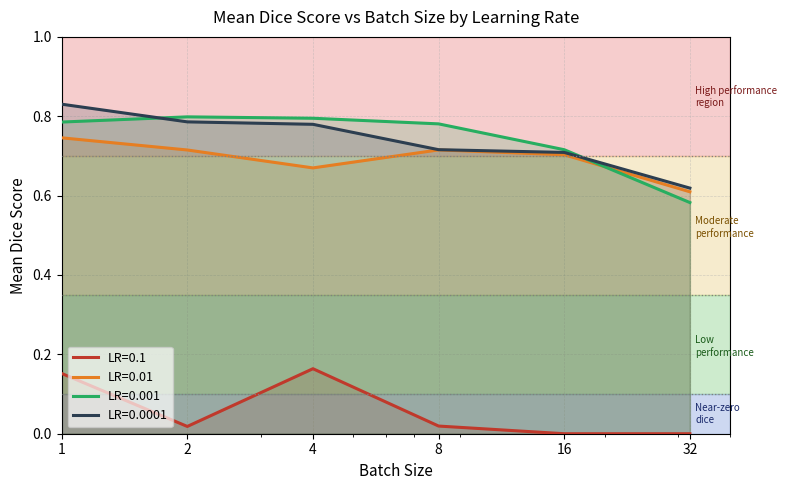

Which label corresponds to the largest value in the chart?

1